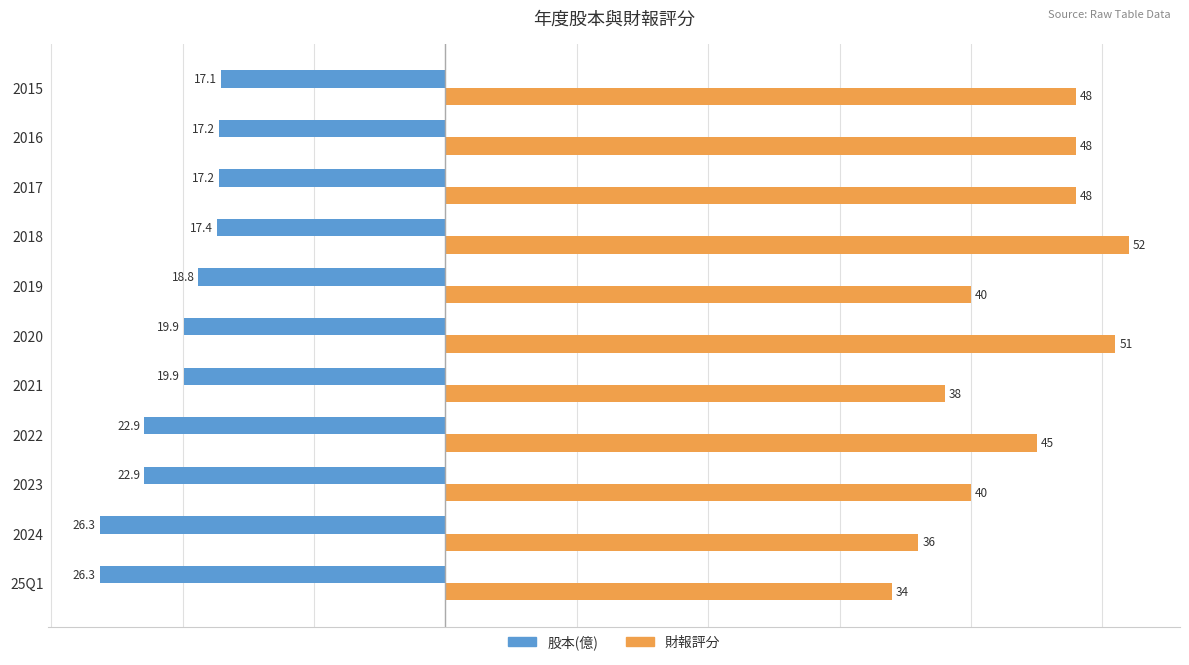

List the series in order of their peak value, highest first.

財報評分, 股本(億)